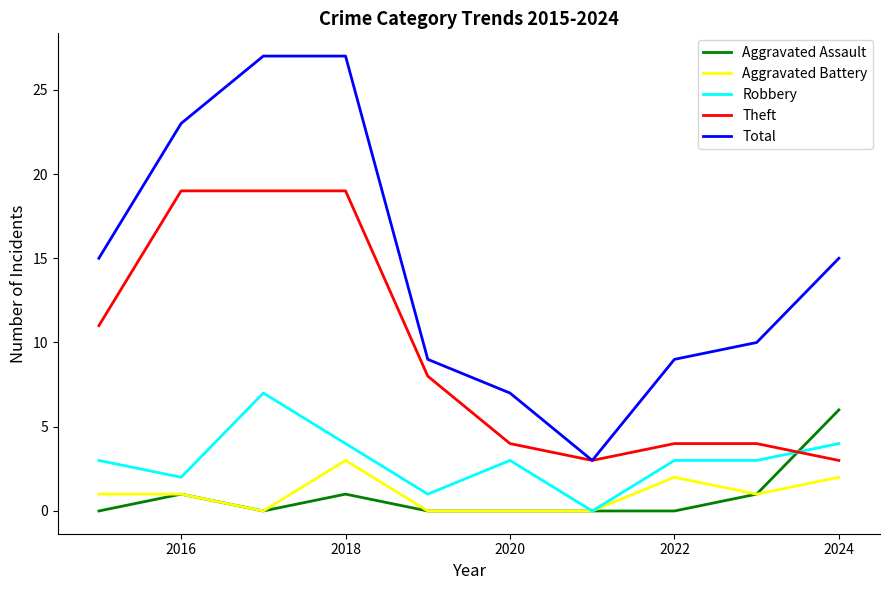

True or false: Aggravated Battery and Total intersect in this chart.

False